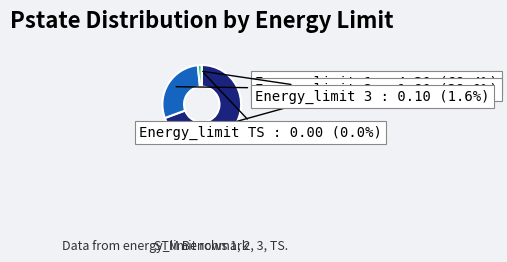

How many segments does this pie chart have?

4